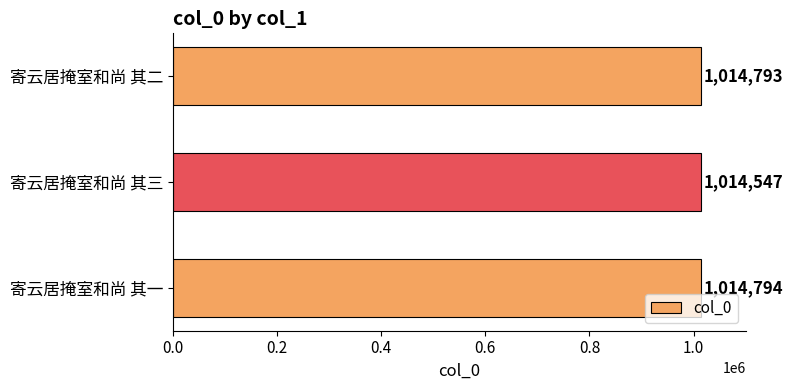

How many values are below 1014793?

1